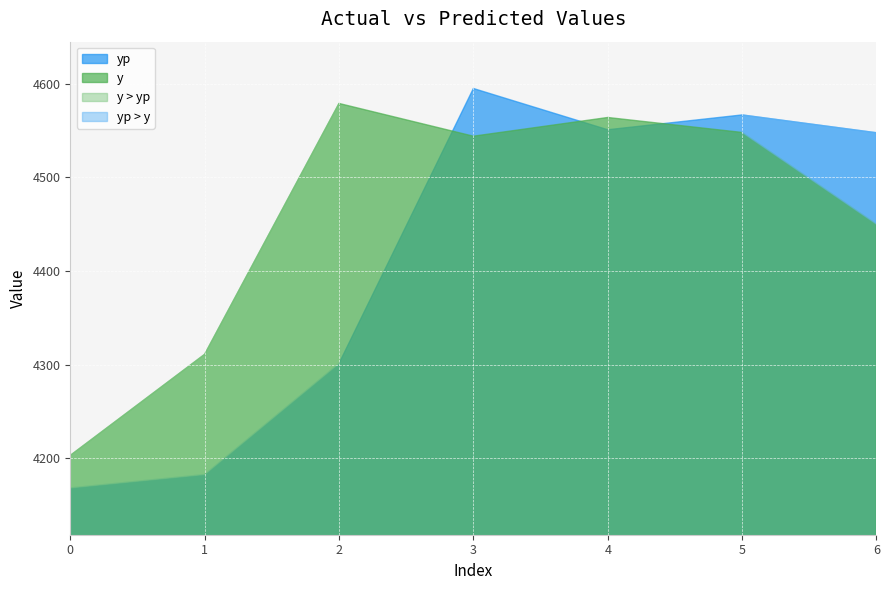

How many data points does each series have?

7